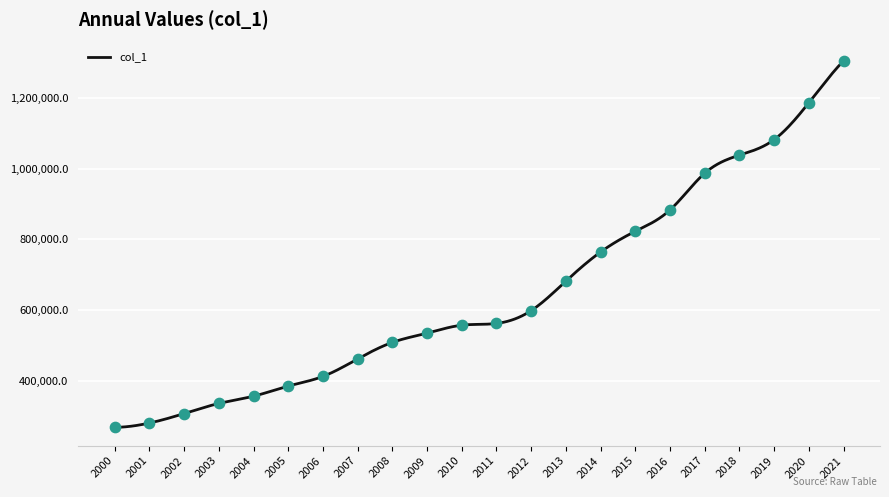

What is the difference between the maximum and minimum values?

1037803.0